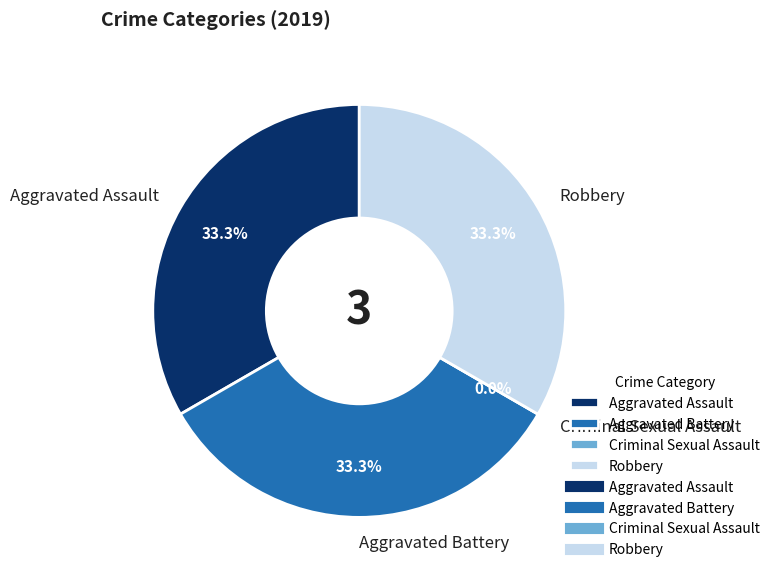

The Criminal Sexual Assault slice represents 0% of the pie. True or false?

True